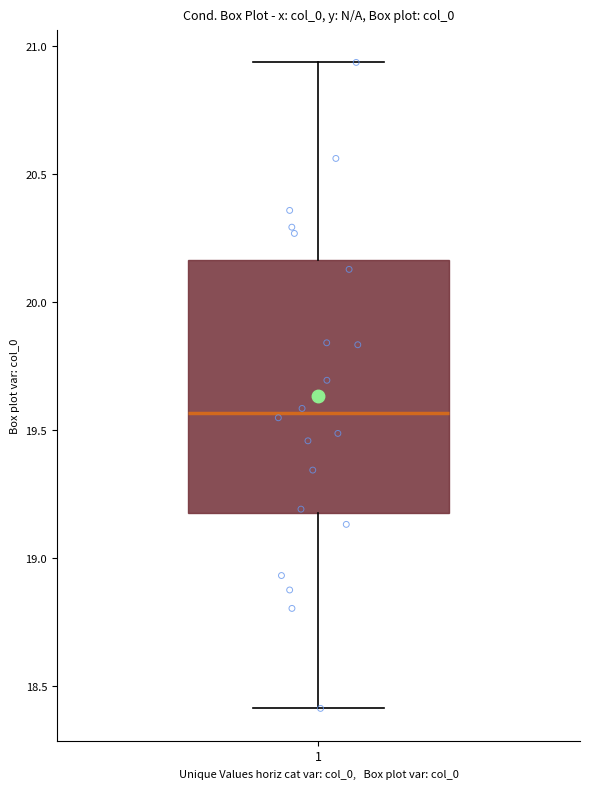

Transcribe this box plot: give where the median line is, the range the box spans, and where the two whiskers end, as read against the y-axis. The values are not printed on the chart, so give them approximately, as read against the axis.

median 19.55, box 19.20 to 20.15, whiskers 18.40 to 20.95